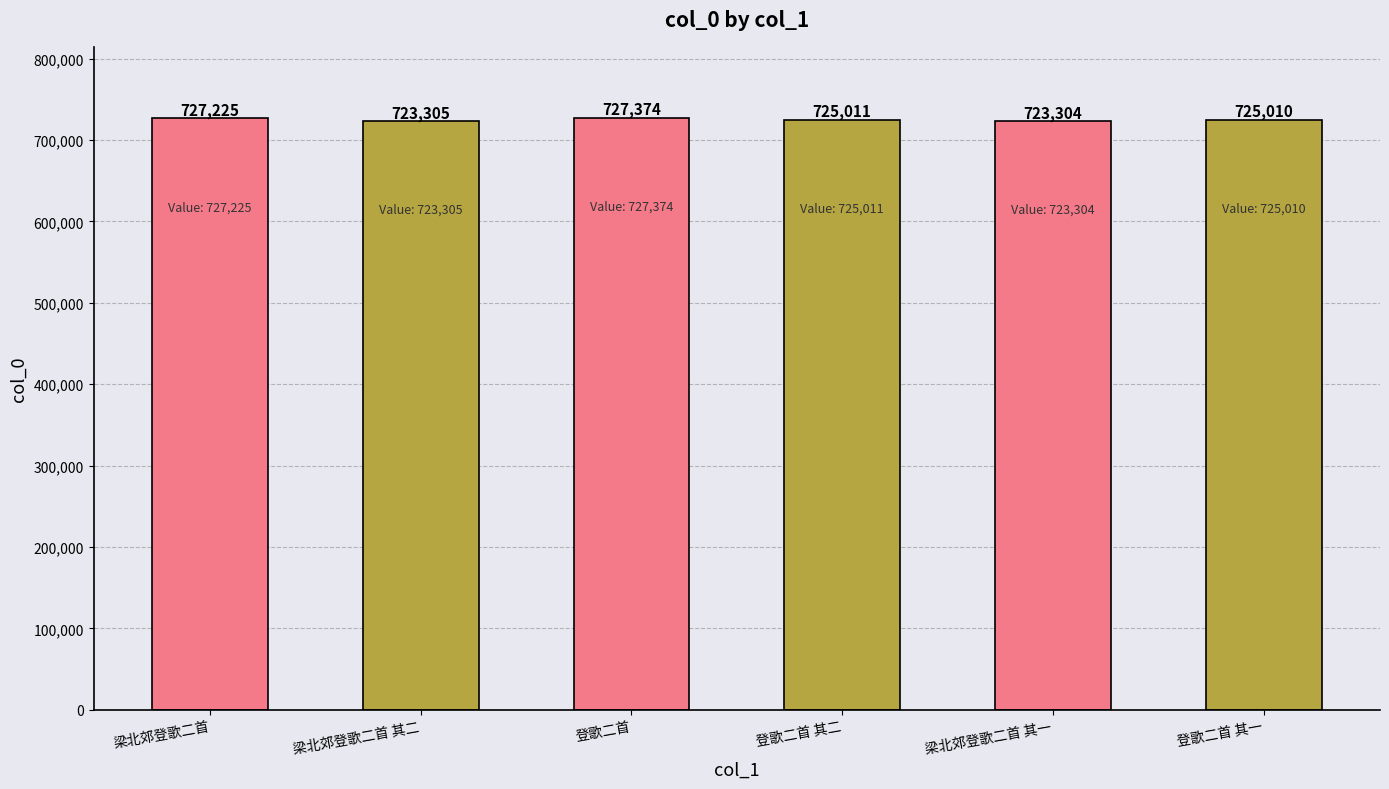

Is it true that the value at 登歌二首 is 727374?

True